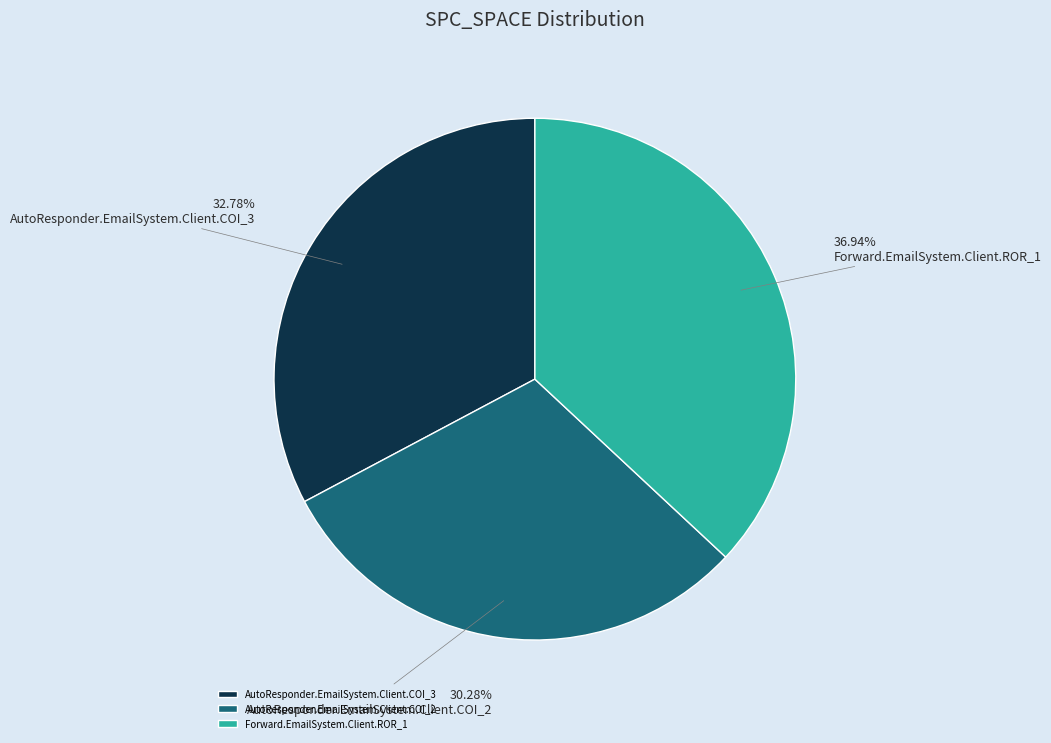

Does any single category account for the majority?

No